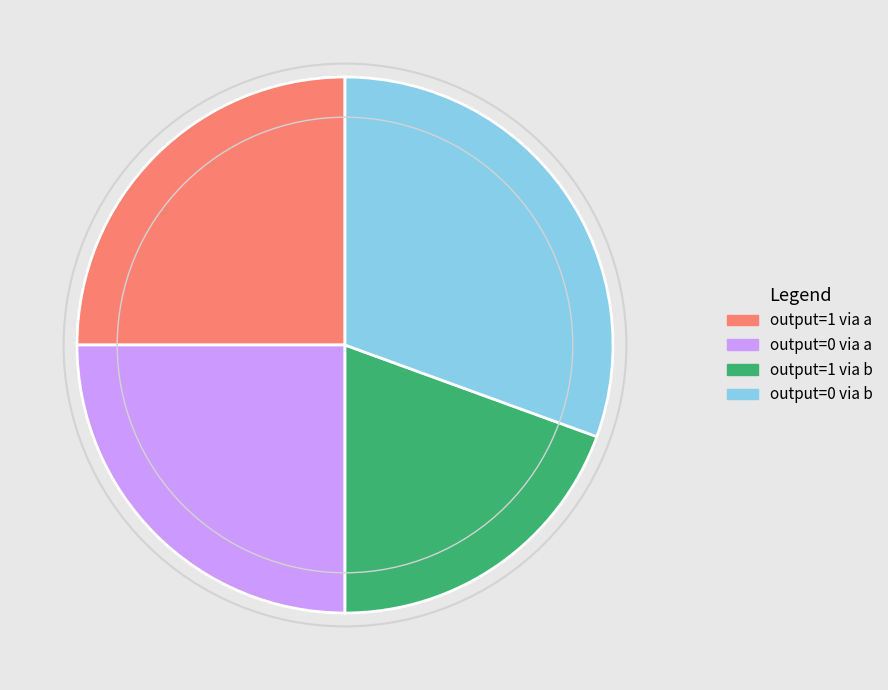

Do output=0 via a and output=0 via b together represent more than half of the pie?

Yes